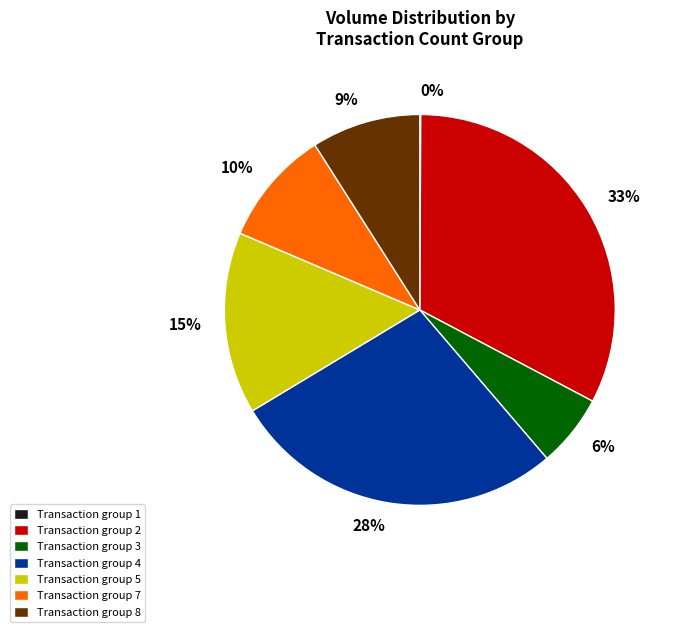

To the nearest percent, what portion does 6% represent?

6%